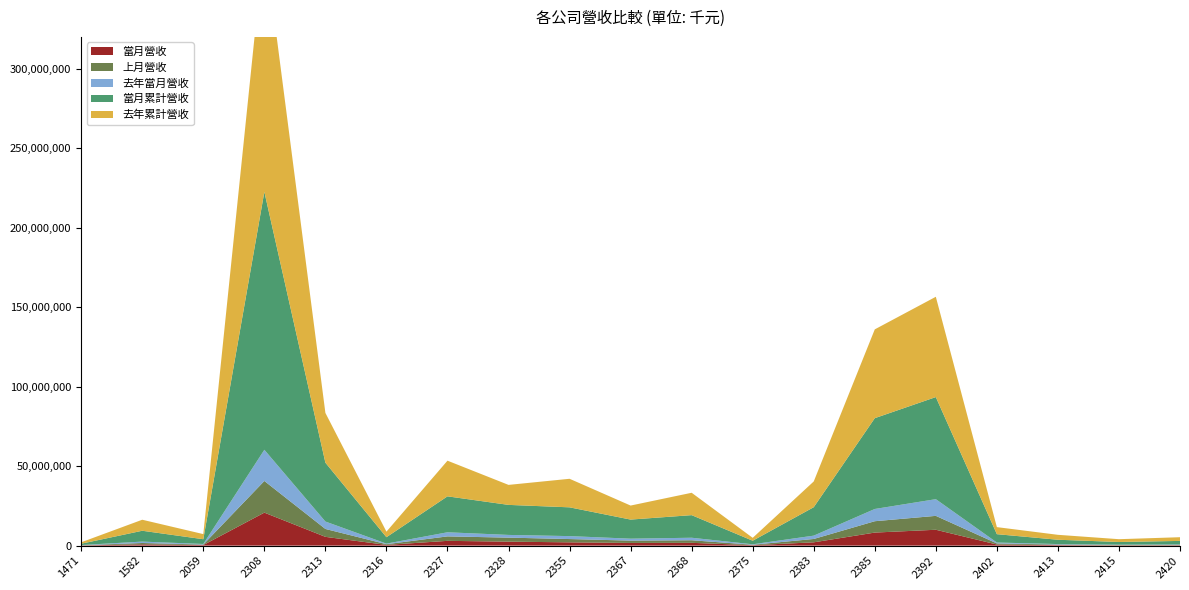

Reading right to left, list all the values displayed in this chart.

當月營收: 2420=247299	2415=194841	2413=335009	2402=691925	2392=9978149	2385=8204632	2383=2070716	2375=269543	2368=1755347	2367=1687429	2355=2063937	2328=2493012	2327=3001435	2316=441074	2313=5519014	2308=20749145	2059=356015	1582=809927	1471=133207
上月營收: 2420=268357	2415=206421	2413=338479	2402=691775	2392=8741191	2385=7144632	2383=2111395	2375=282914	2368=1617759	2367=1459069	2355=2063602	2328=2532770	2327=2802139	2316=457501	2313=4961791	2308=19920756	2059=323941	1582=842227	1471=112309
去年當月營收: 2420=243984	2415=204514	2413=305352	2402=564738	2392=10499921	2385=7699548	2383=2096305	2375=286731	2368=1582759	2367=1224892	2355=1853826	2328=1700512	2327=2587594	2316=357821	2313=4672767	2308=19614120	2059=349493	1582=876461	1471=133656
當月累計營收: 2420=2198944	2415=1675137	2413=2711233	2402=5247418	2392=64217359	2385=57120588	2383=17889237	2375=2239204	2368=14214152	2367=12007308	2355=18101684	2328=18894797	2327=22606932	2316=4032692	2313=37018586	2308=162220464	2059=2997449	1582=6823042	1471=814380
去年累計營收: 2420=2329353	2415=1765447	2413=3104378	2402=4438623	2392=63090345	2385=55861419	2383=16192347	2375=1817053	2368=14073830	2367=8819895	2355=17955339	2328=12580103	2327=22428377	2316=3496310	2313=31300436	2308=157341196	2059=3216622	1582=6928355	1471=906944